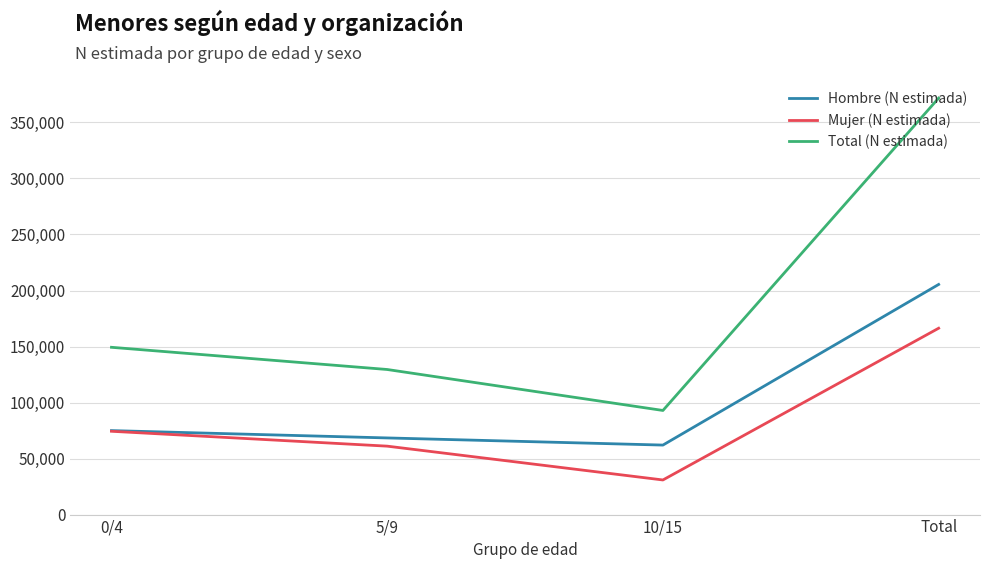

Where is Mujer (N estimada) nearest to the value 98614?

0/4